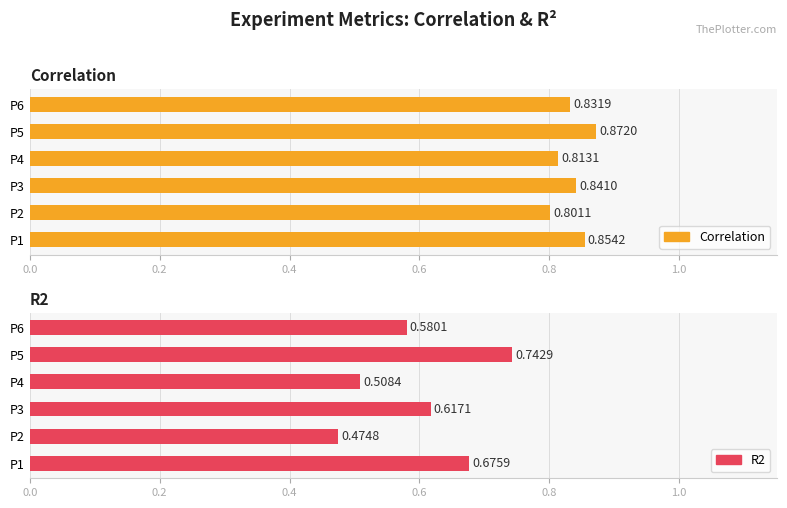

Does the chart contain stacked bars?

No